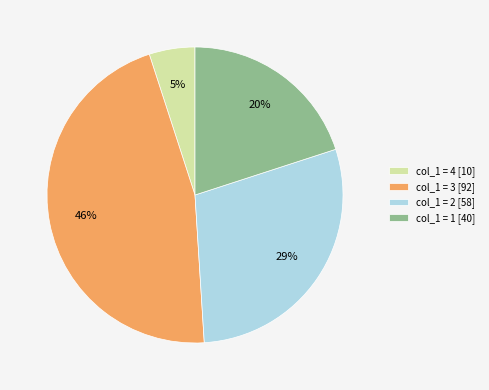

True or false: col_1 = 1 [40] accounts for 20% of the total.

True